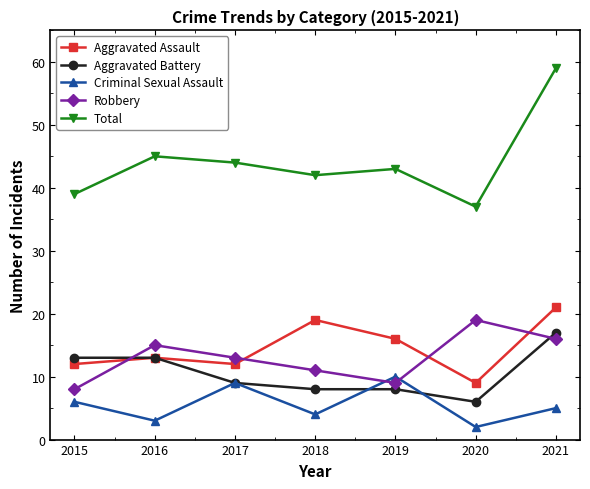

True or false: Aggravated Battery has a value of 13 at 2016.

True